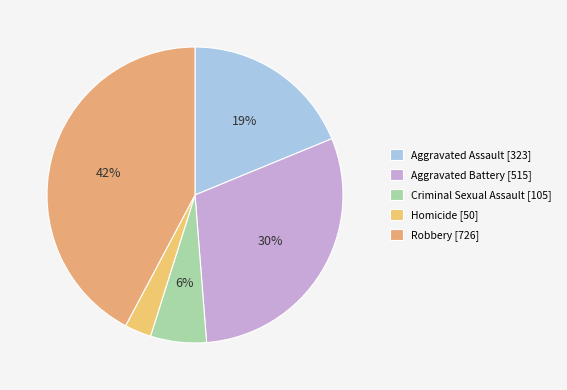

What is the change in value from Aggravated Assault to Criminal Sexual Assault?

-218